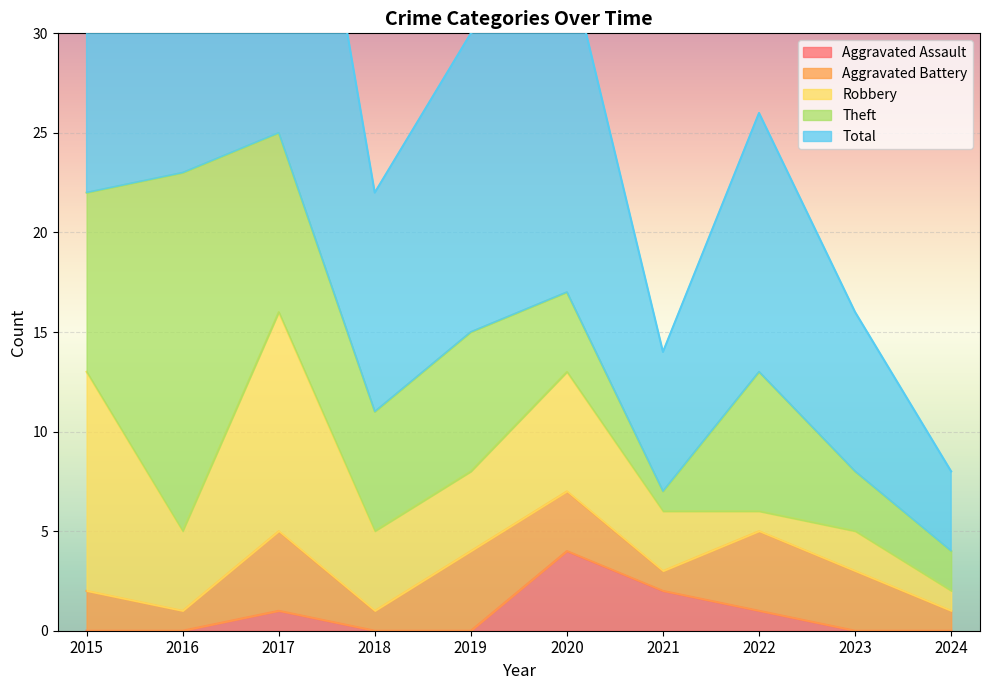

True or false: Total and Aggravated Battery cross at least once.

False